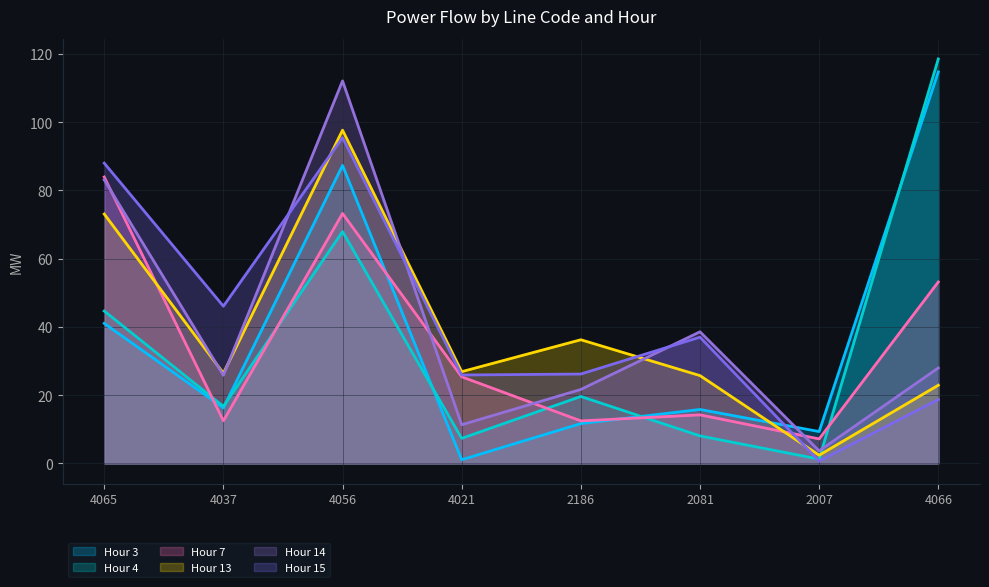

At which category does Hour 15 reach its first local peak?

4056